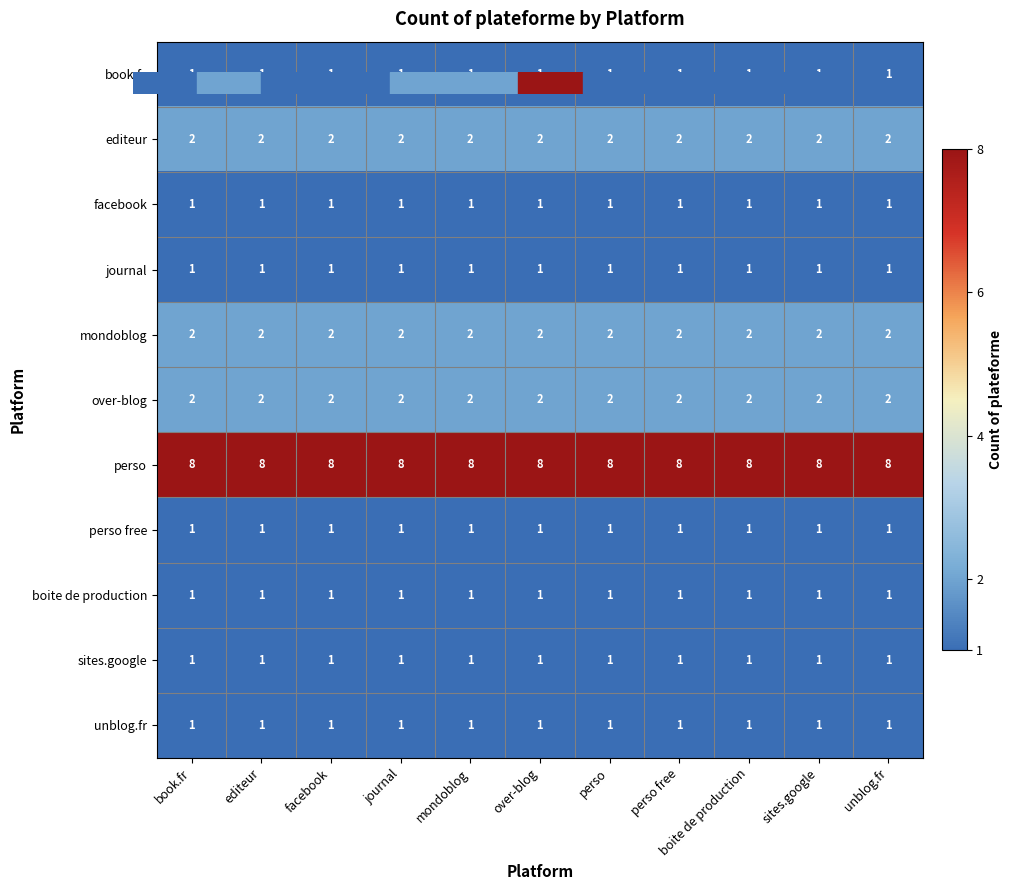

Which series has the largest total across all categories?

perso